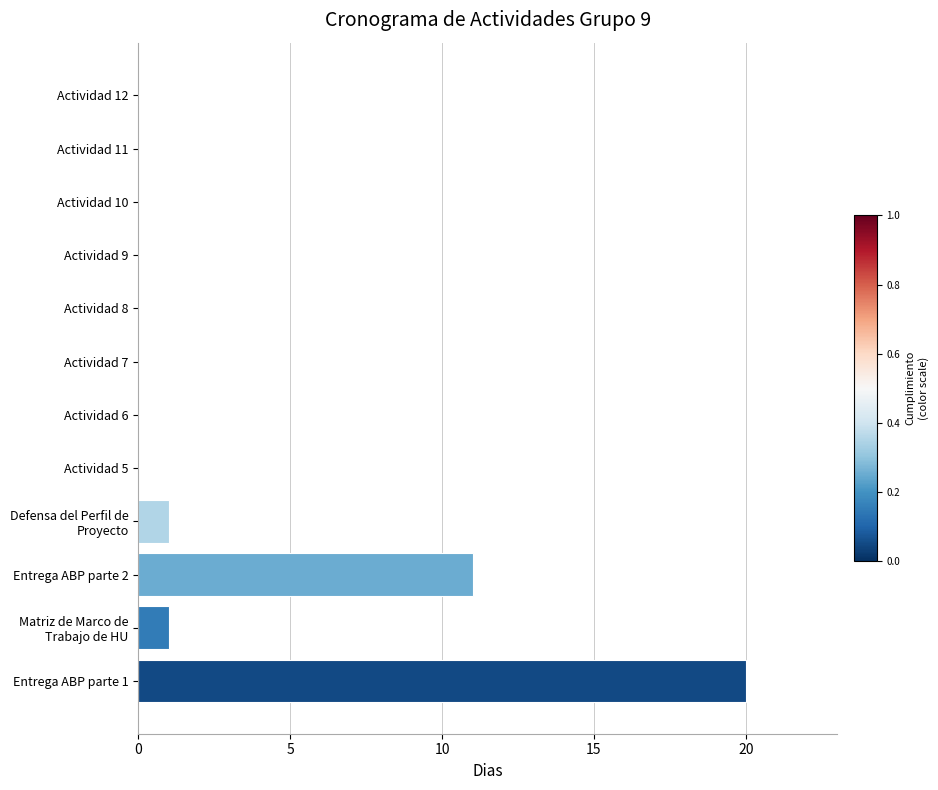

True or false: the data shows 12 at Actividad 11.

False